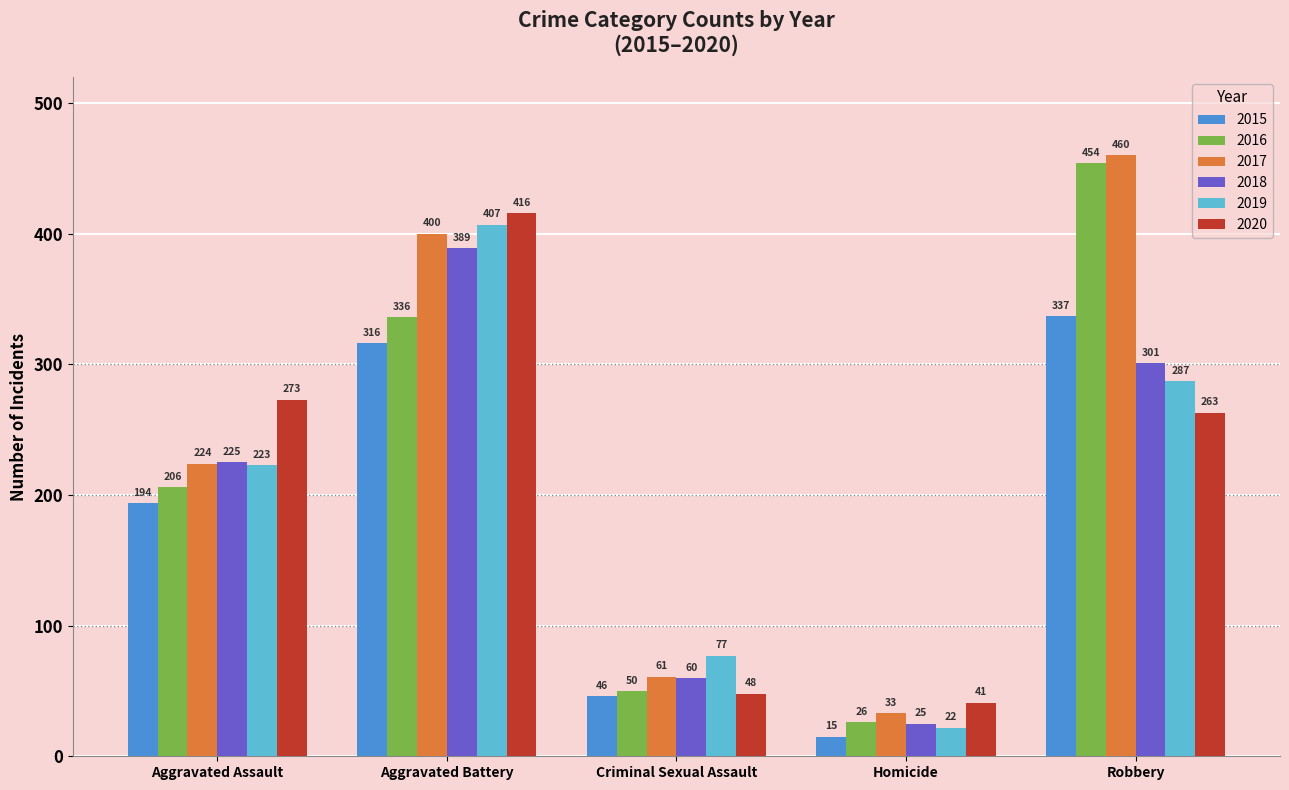

What is the approximate value of 2019 at Aggravated Assault?

223